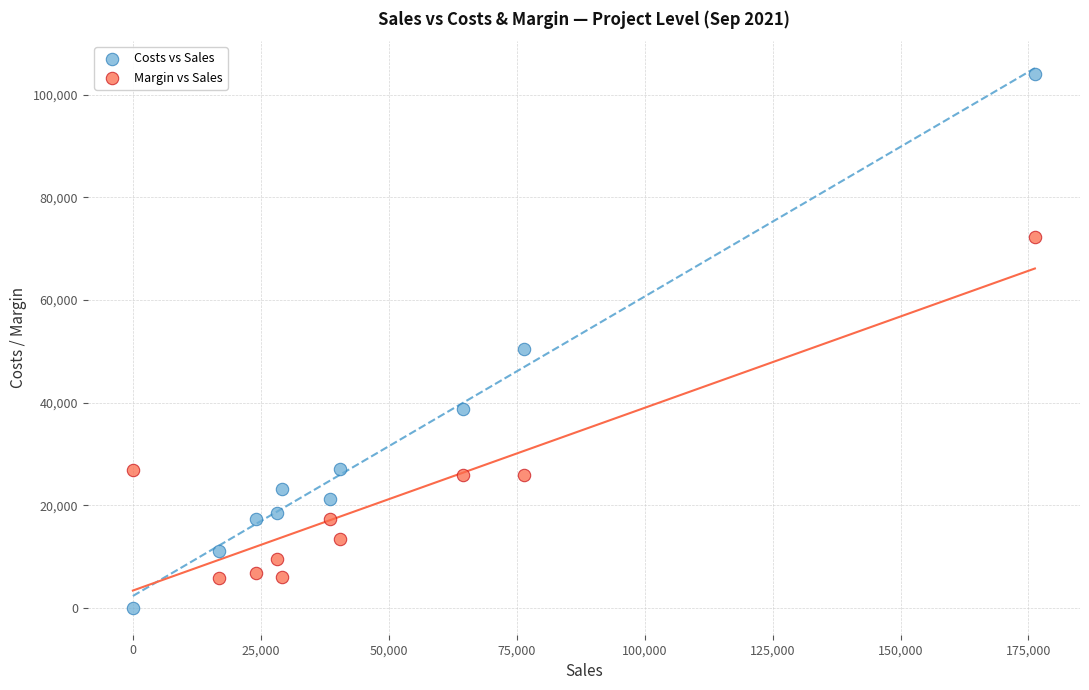

Which series contains the lowest Y value?

Costs vs Sales